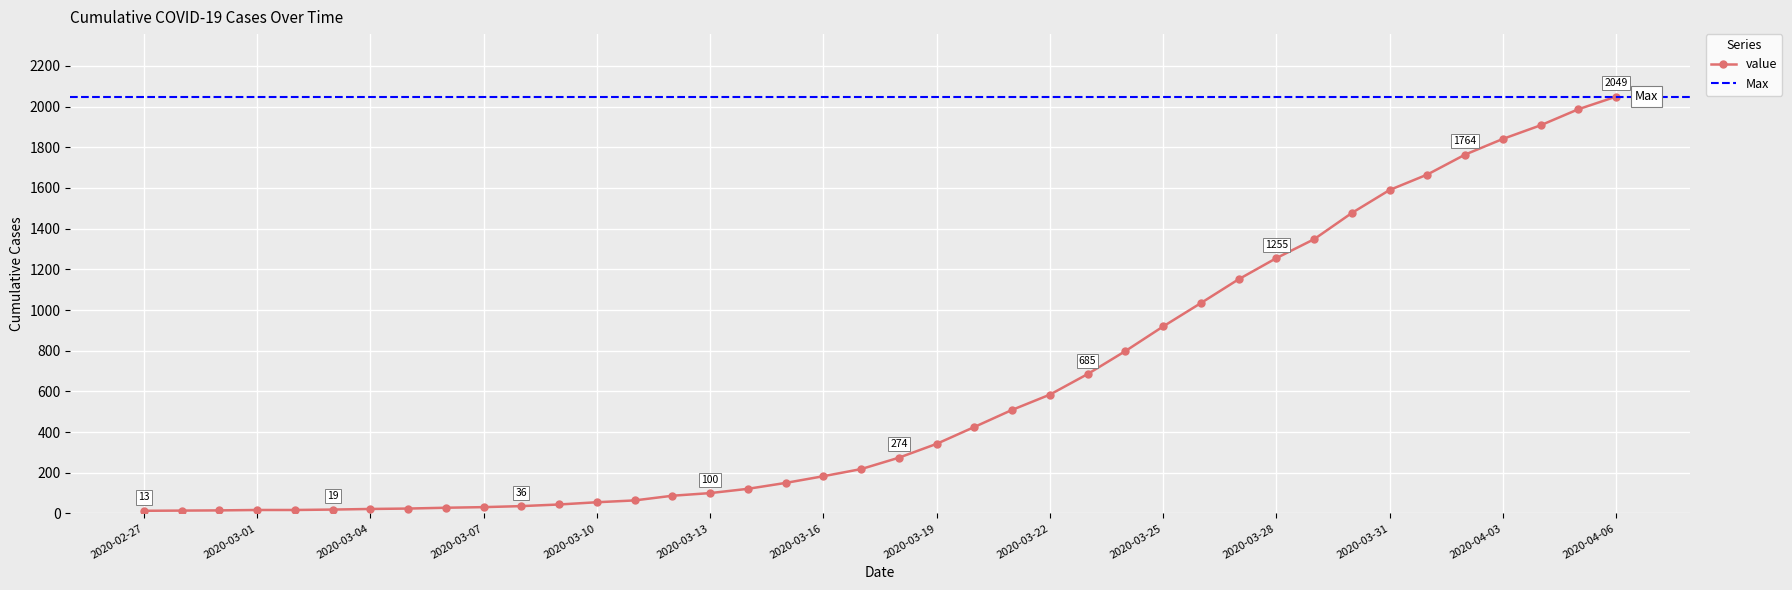

What is the change in value from 2020-03-19 to 2020-03-22?

+242